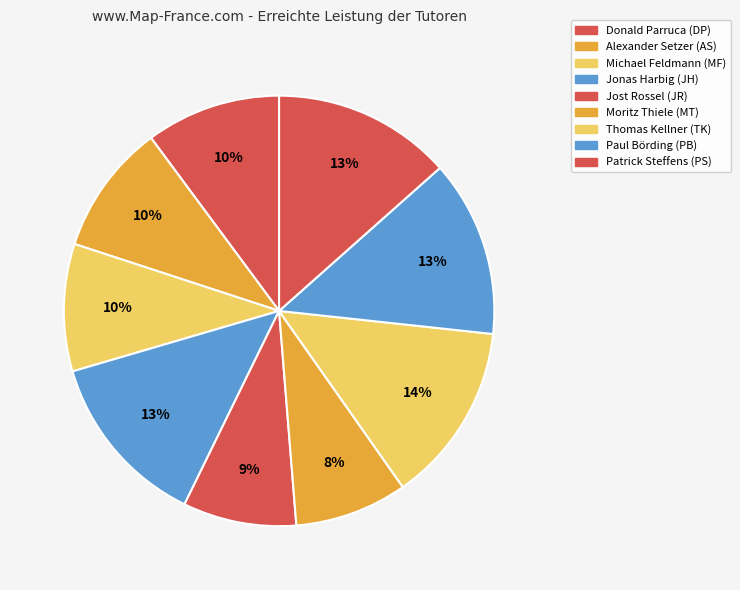

Count the number of slices in the pie.

9